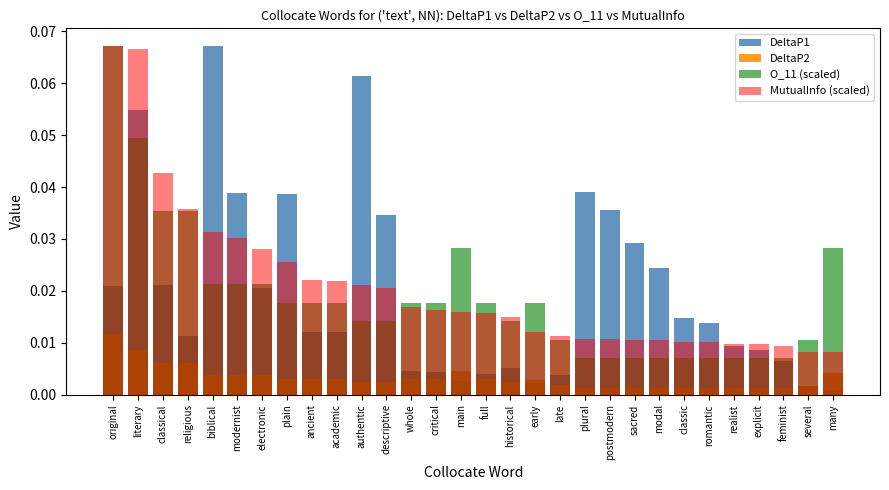

What is the difference between the DeltaP1 values at critical and authentic?

0.1